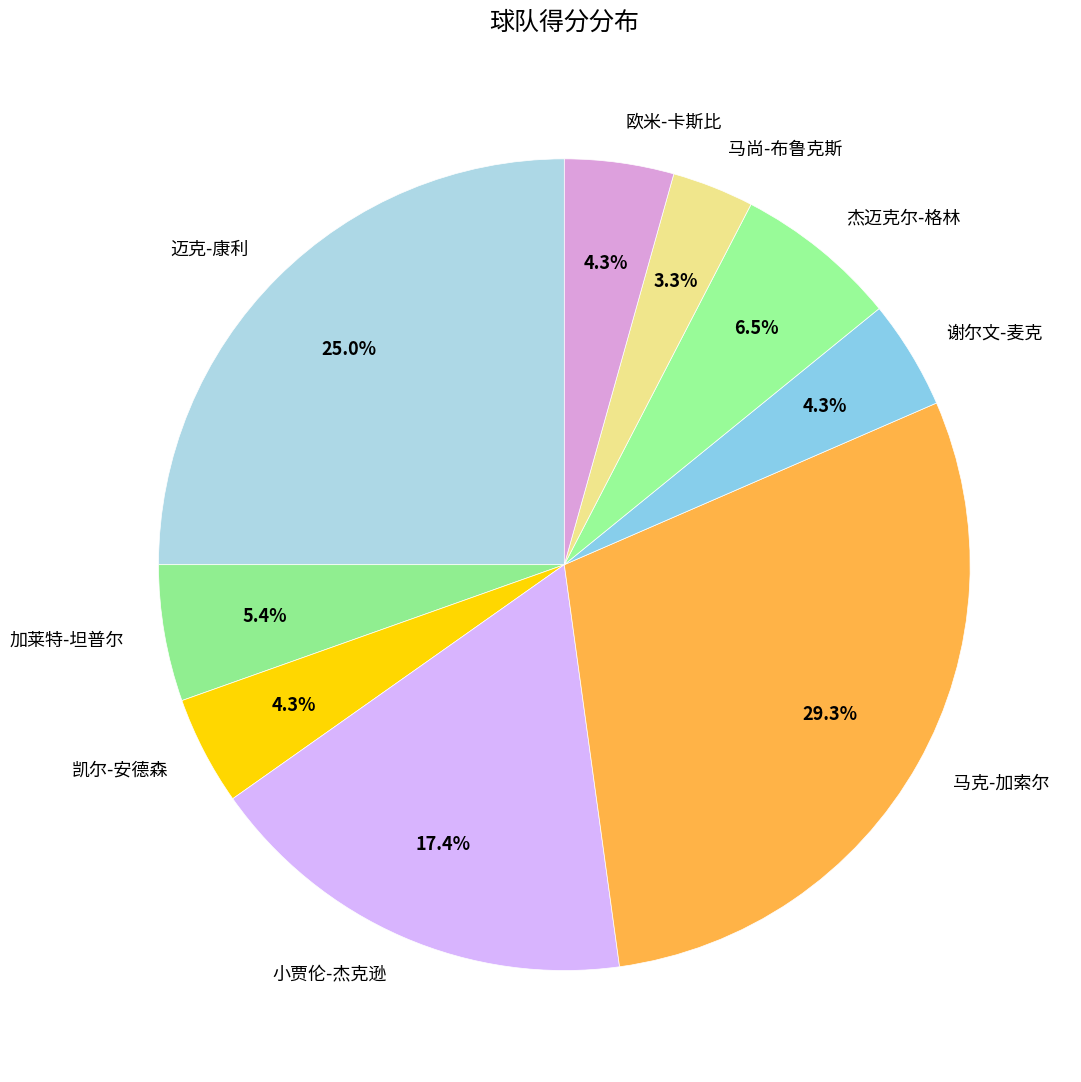

Which has a higher value, 马尚-布鲁克斯 or 迈克-康利?

迈克-康利